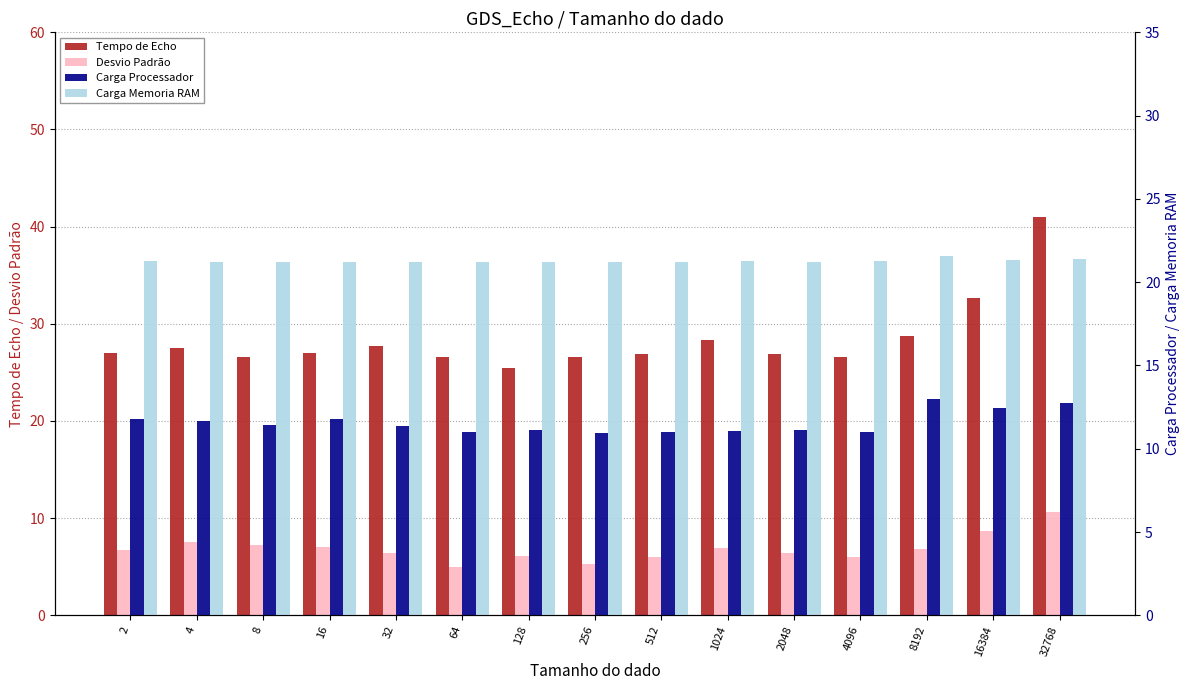

Which series changed the most between 2048 and 8192?

Carga Processador